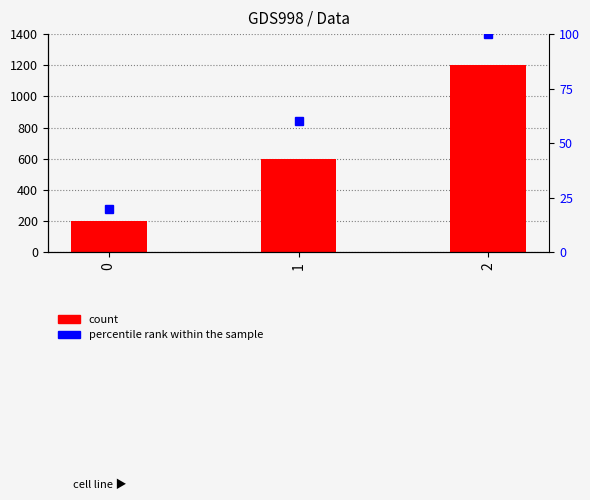

Is the value of count at 1 greater than the value of percentile rank within the sample at 2?

Yes